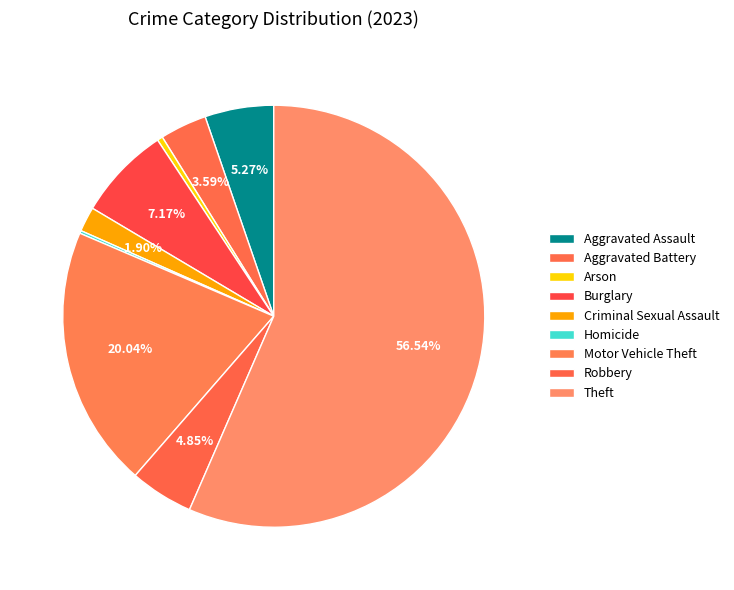

What is the change in value from Motor Vehicle Theft to Theft?

+173